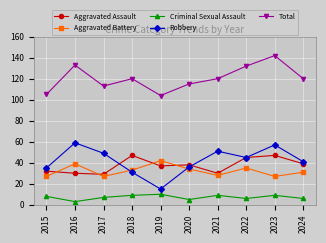

How many Criminal Sexual Assault values are between 6 and 9?

7